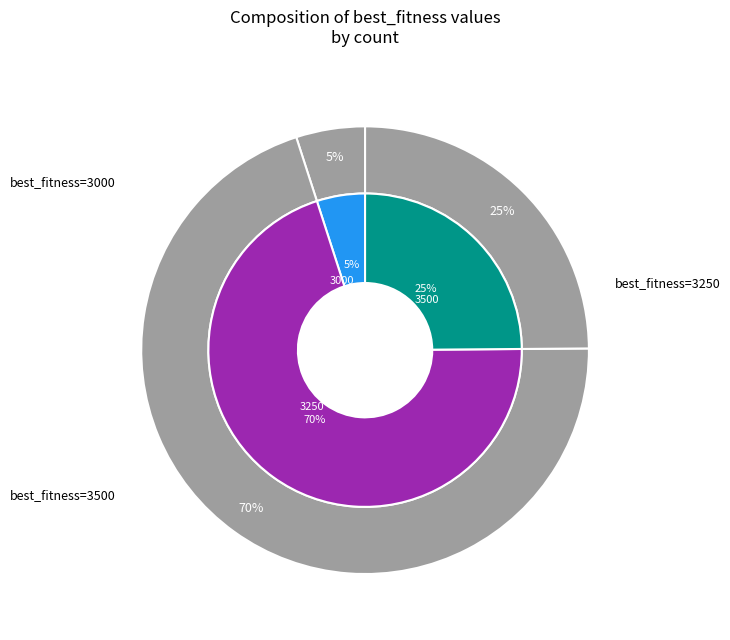

To the nearest percent, what portion does 3250 represent?

25%